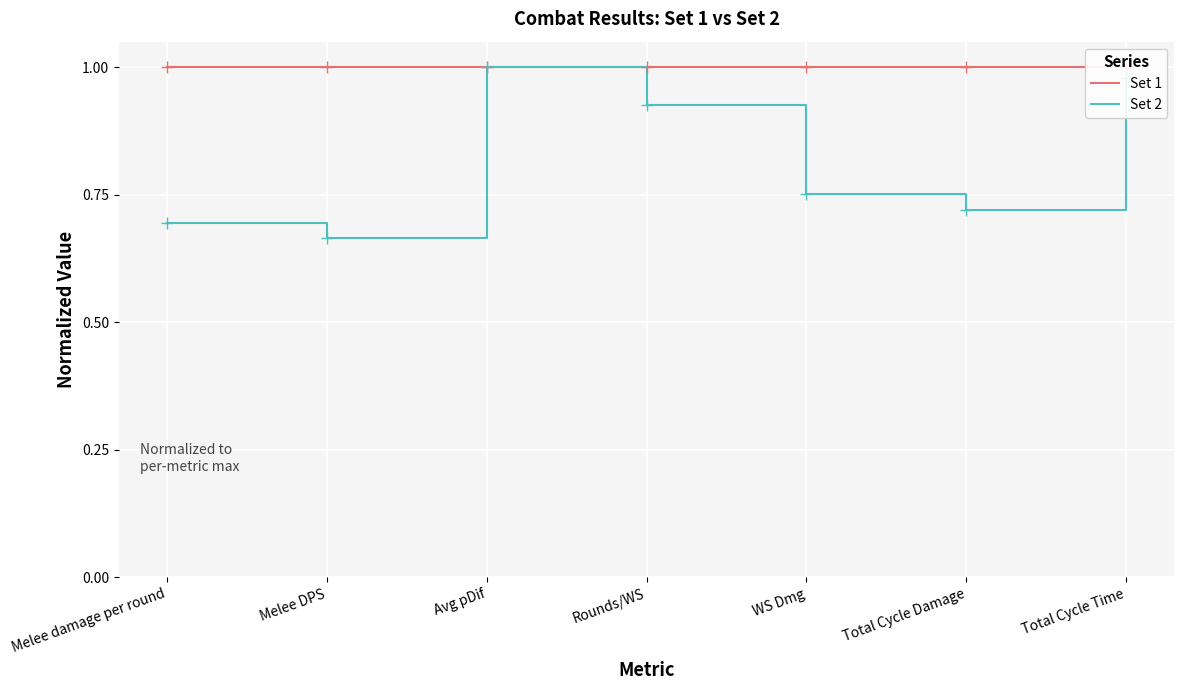

What is the total value across all series at Melee damage per round?

1.7